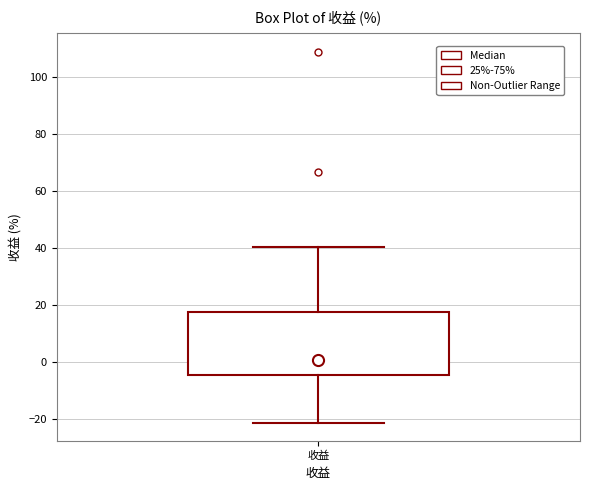

Where is the upper edge of the box for 收益 on the y-axis? The values are not printed on the chart, so give them approximately, as read against the axis.

18